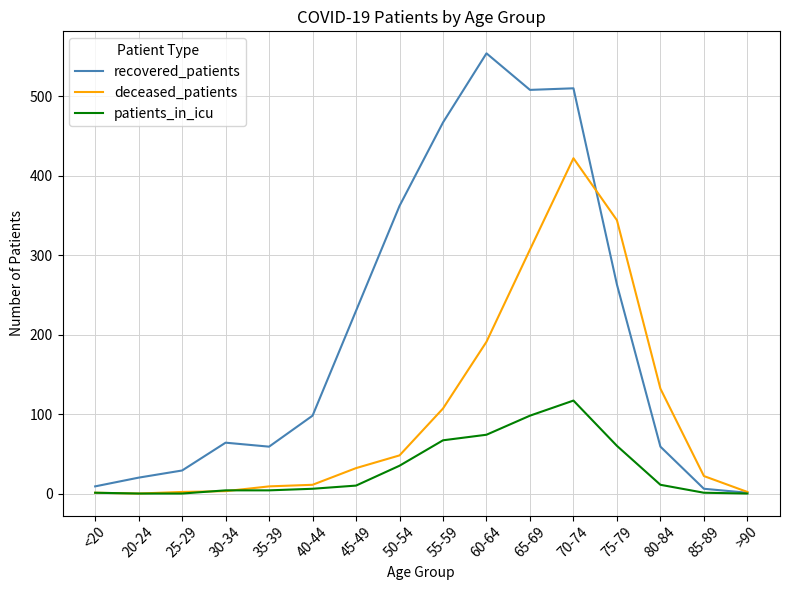

Which category has the highest value across all series?

60-64